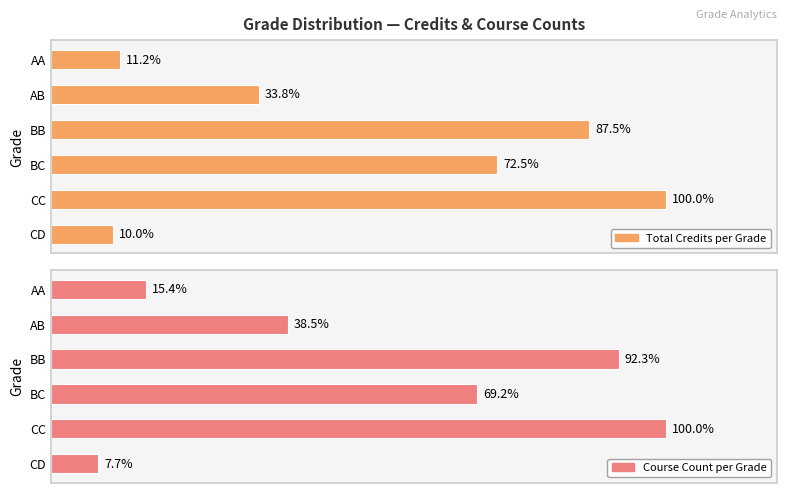

Count the number of data series in this chart.

2